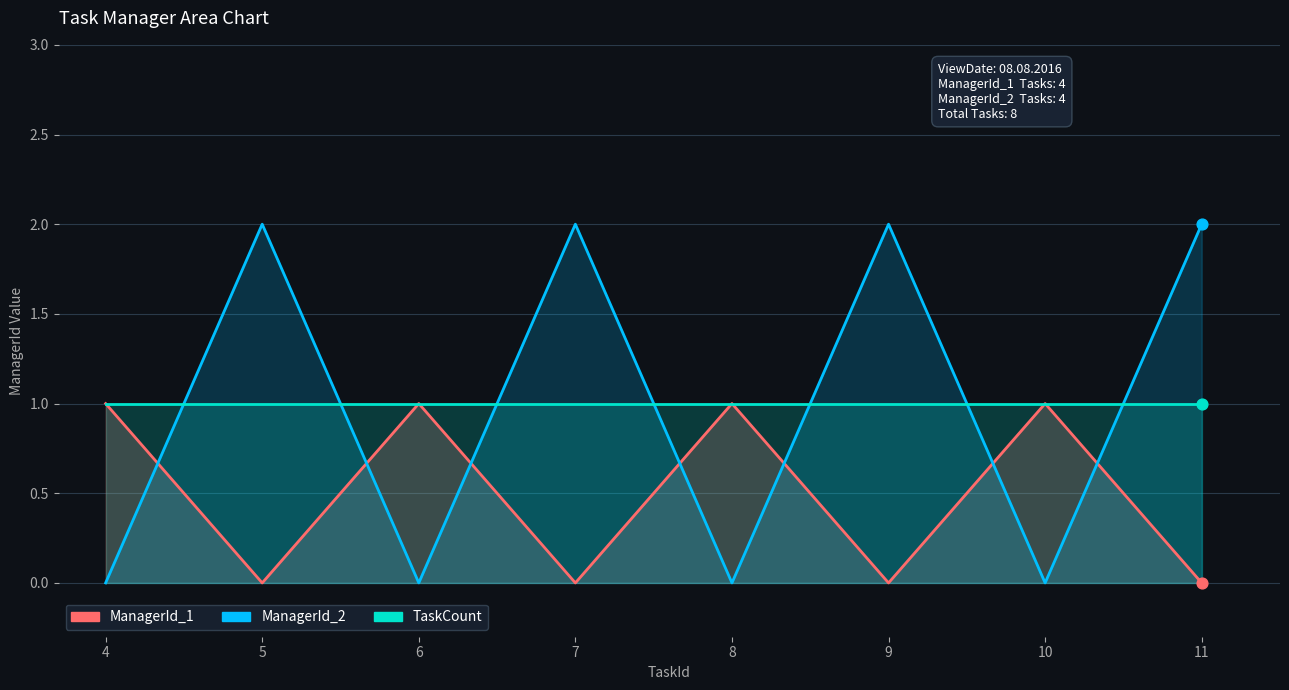

Which series has the widest spread of Y values?

ManagerId_2